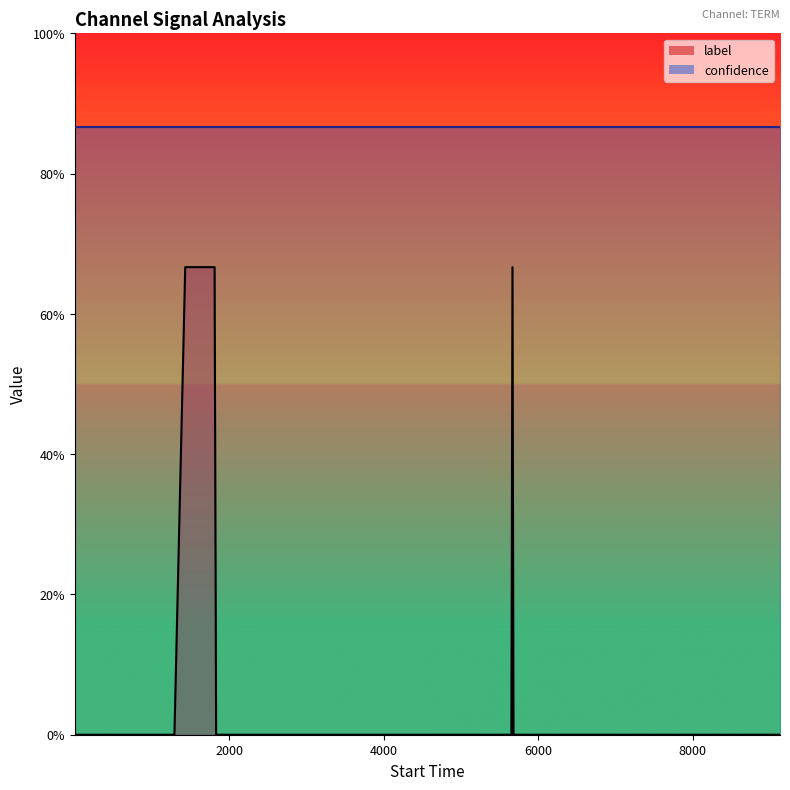

How many categories are shown in the chart?

40